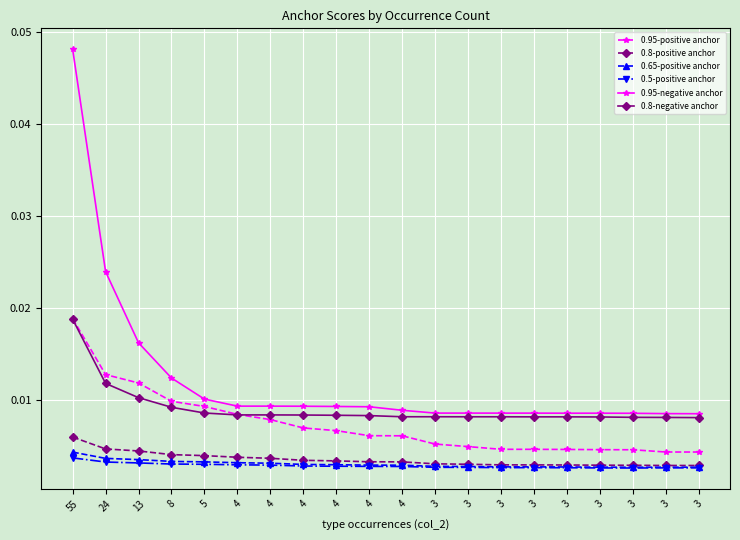

The value of 0.5-positive anchor at 3 is 0.0. True or false?

False